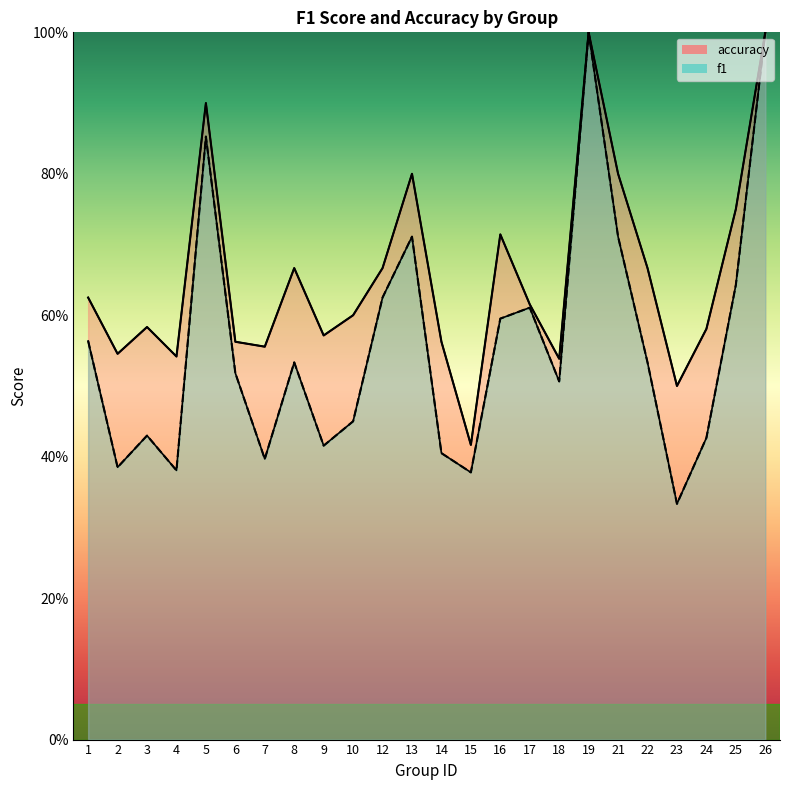

Rank the series by their maximum value, from highest to lowest.

f1, accuracy